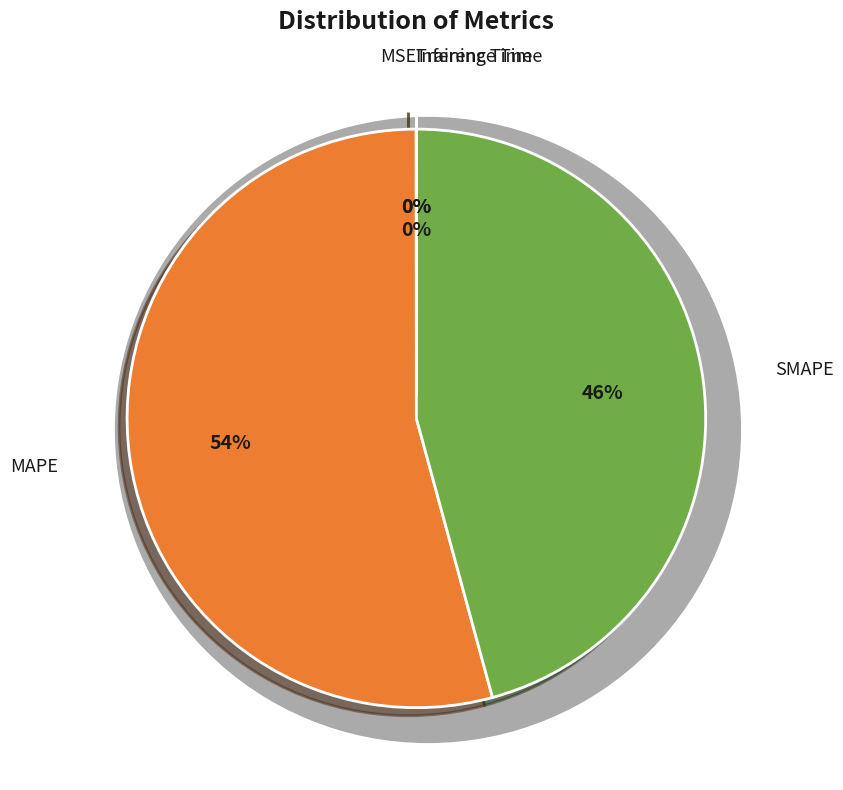

Count the number of slices in the pie.

5